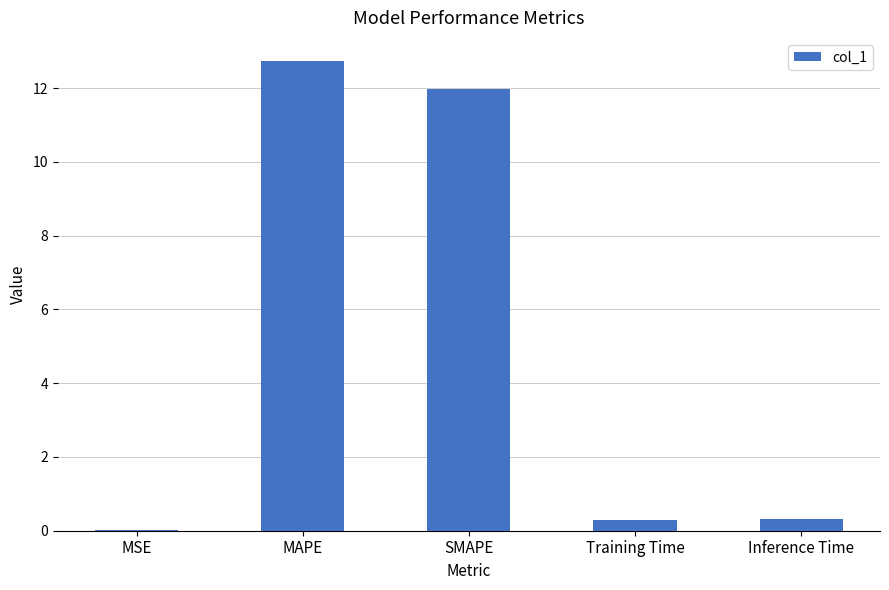

What value does the data have at SMAPE?

12.0